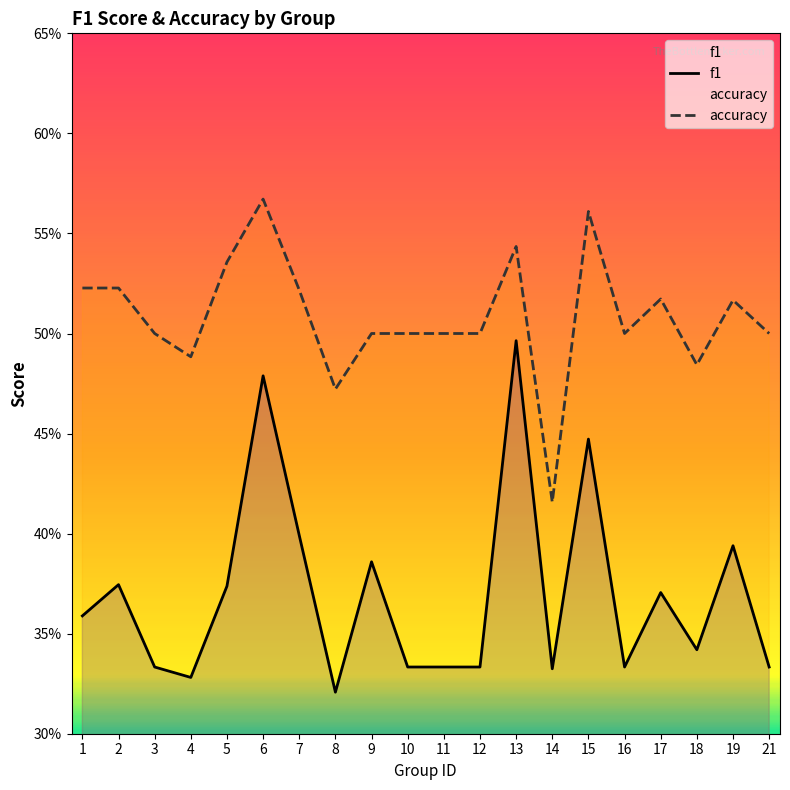

Between 10 and 18, which is larger?

18